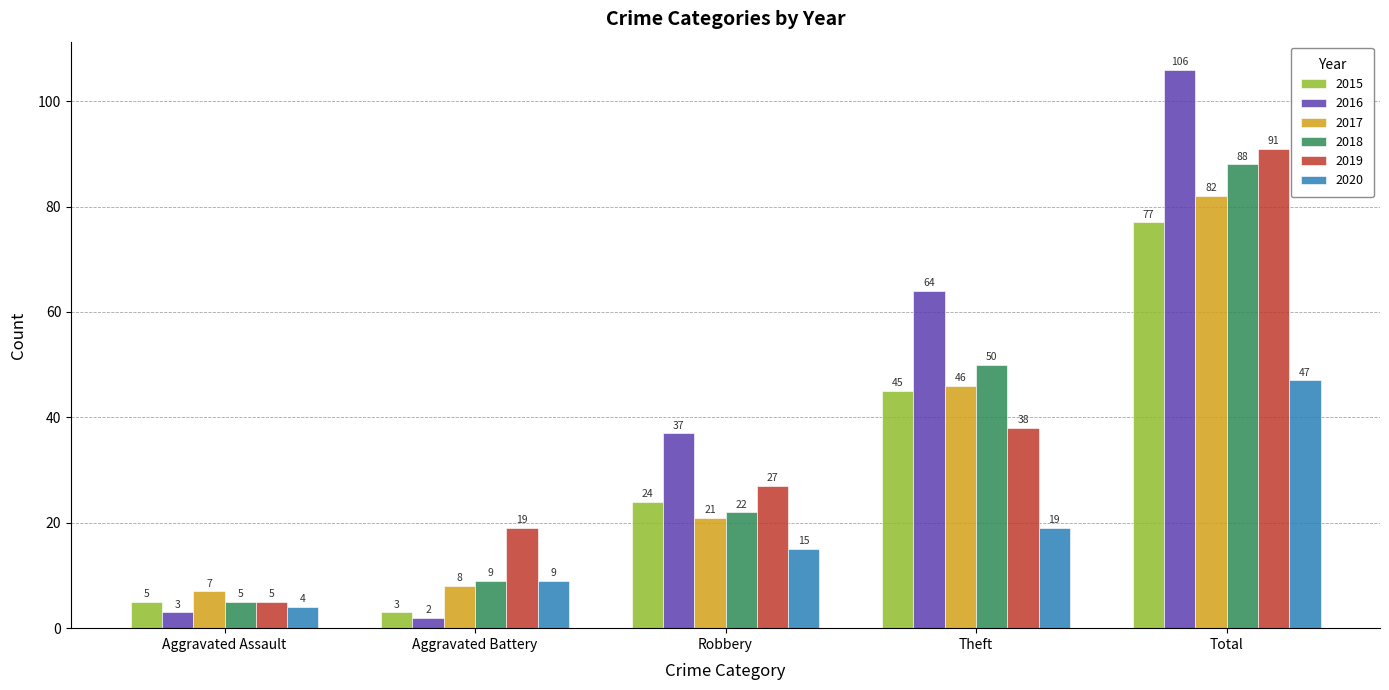

What is the difference between the maximum and minimum values in the 2020 series?

43